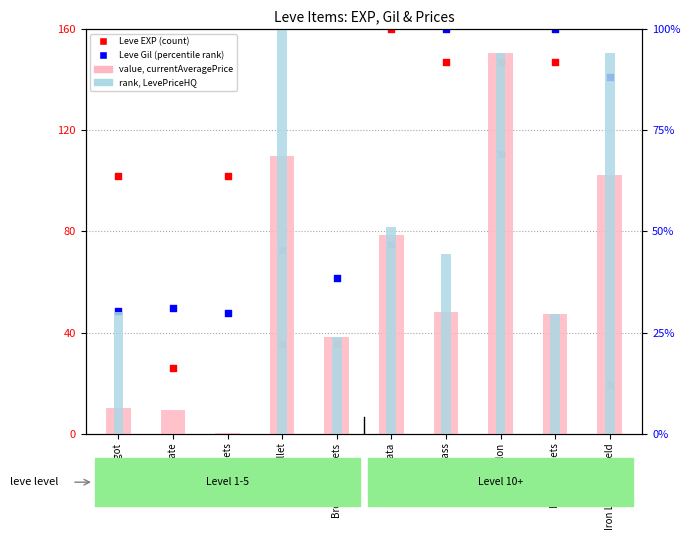

Which series has the largest total across all categories?

Leve Gil (percentile rank)